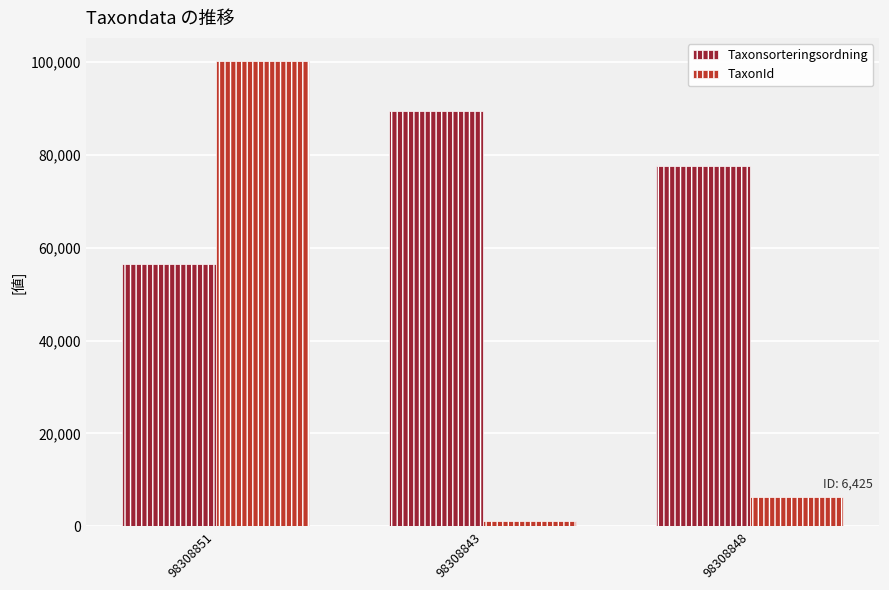

True or false: Taxonsorteringsordning has a value of 77506 at 98308848.

True